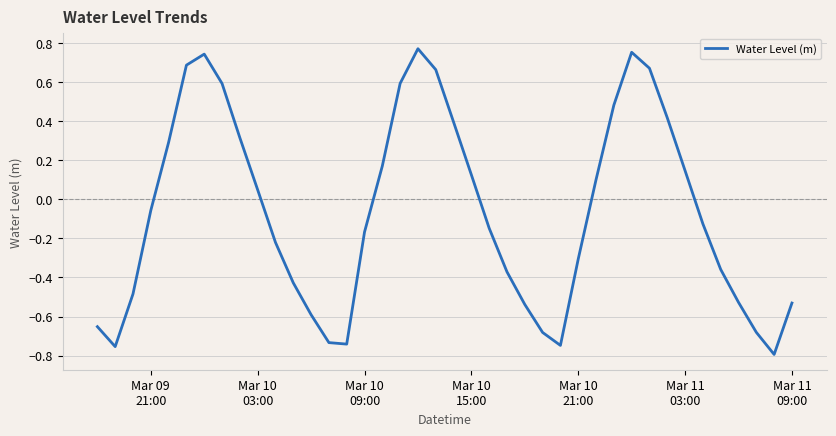

What is the difference between the maximum and minimum values?

1.6